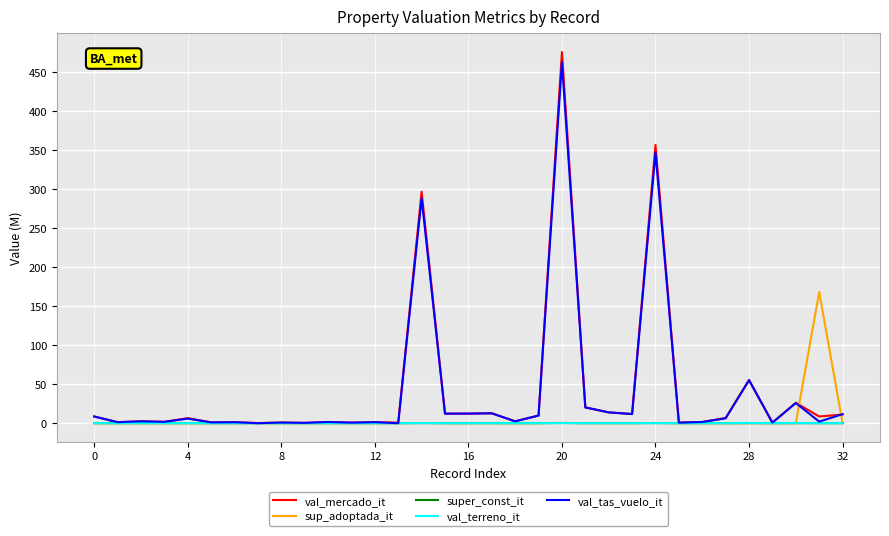

Which series has the widest spread of values?

val_mercado_it